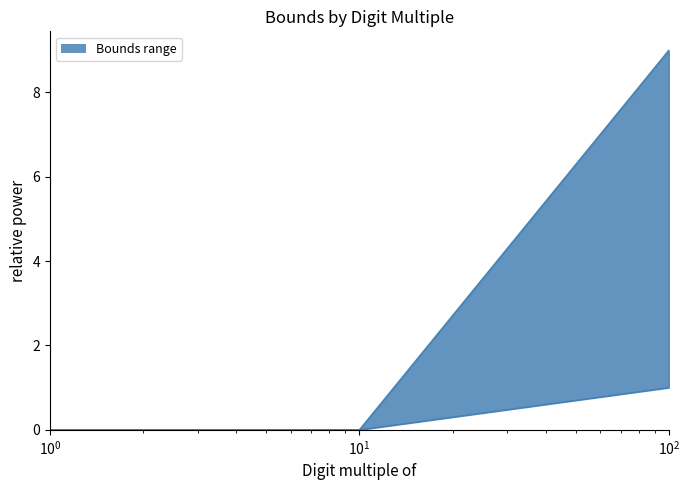

Reading left to right, what are all the values shown in this chart?

Lower bound line: 0	0	1
Upper bound line: 0	0	9